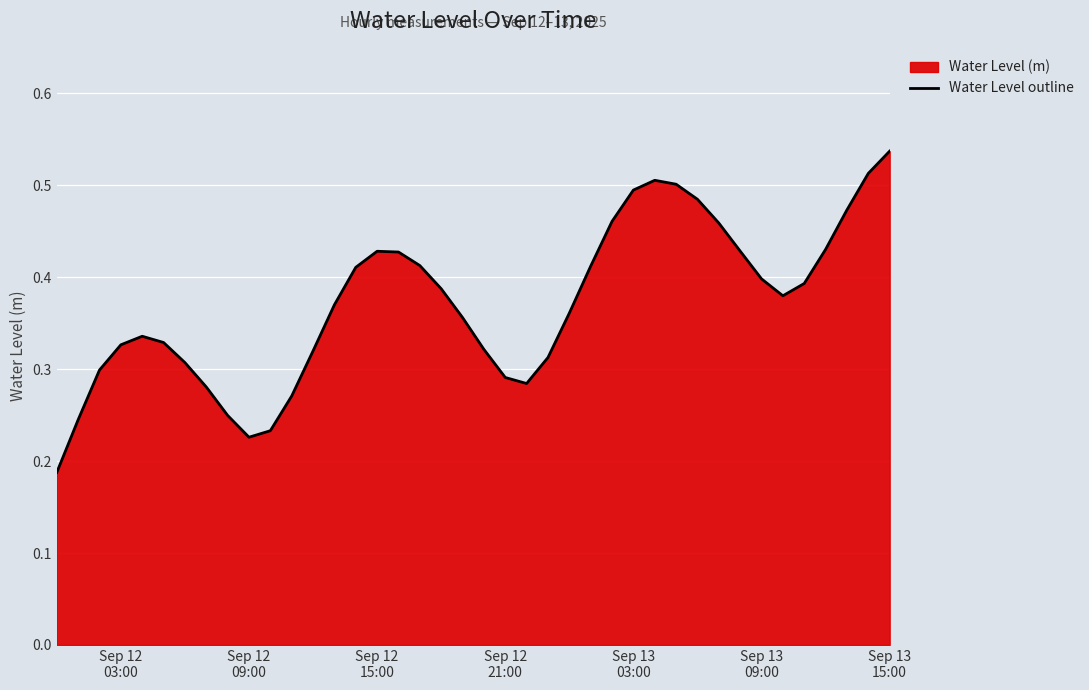

What is the greatest value displayed?

0.5